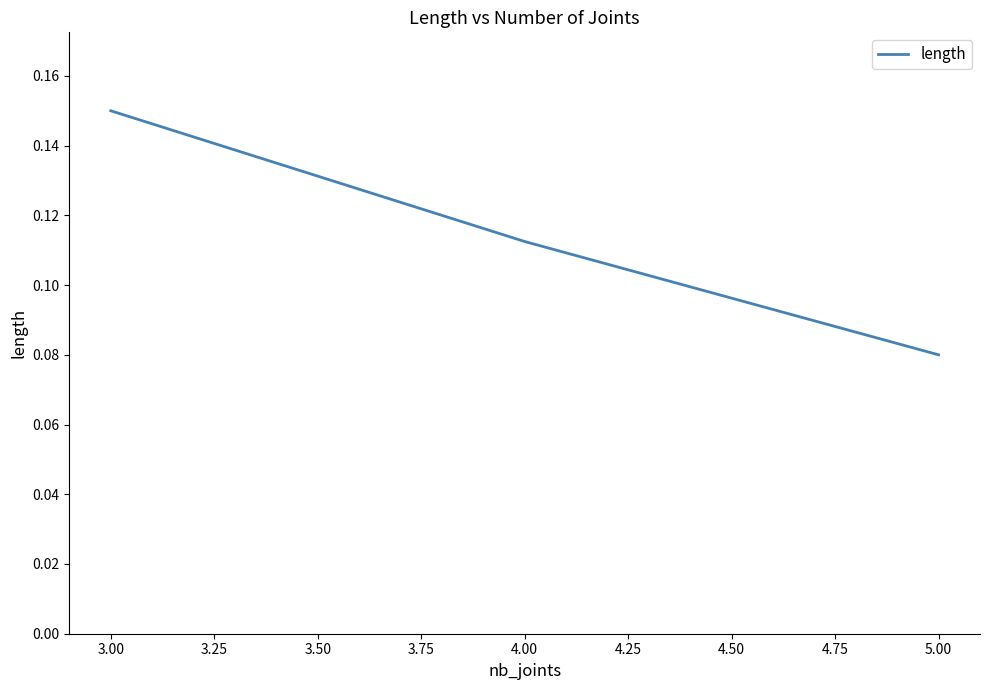

What is the sum of all values?

0.3